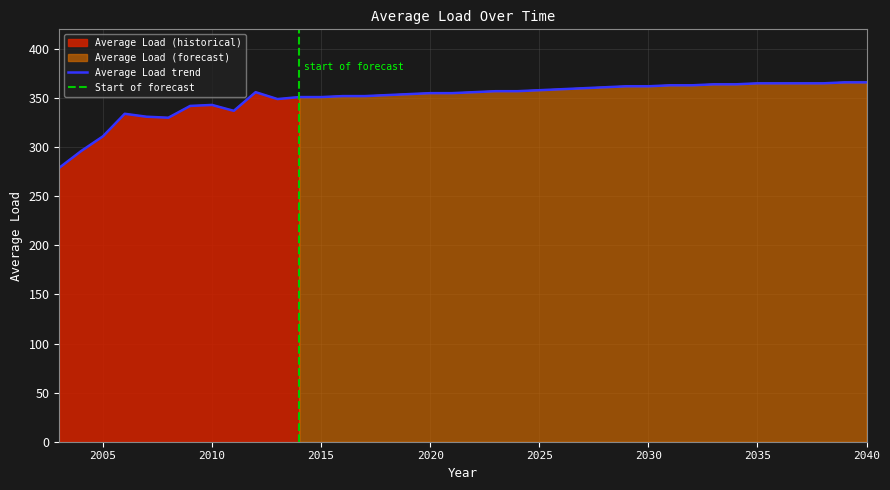

Reading right to left, extract all data points from this chart.

2040=366	2039=366	2038=365	2037=365	2036=365	2035=365	2034=364	2033=364	2032=363	2031=363	2030=362	2029=362	2028=361	2027=360	2026=359	2025=358	2024=357	2023=357	2022=356	2021=355	2020=355	2019=354	2018=353	2017=352	2016=352	2015=351	2014=351	2013=349	2012=356	2011=337	2010=343	2009=342	2008=330	2007=331	2006=334	2005=311	2004=296	2003=279